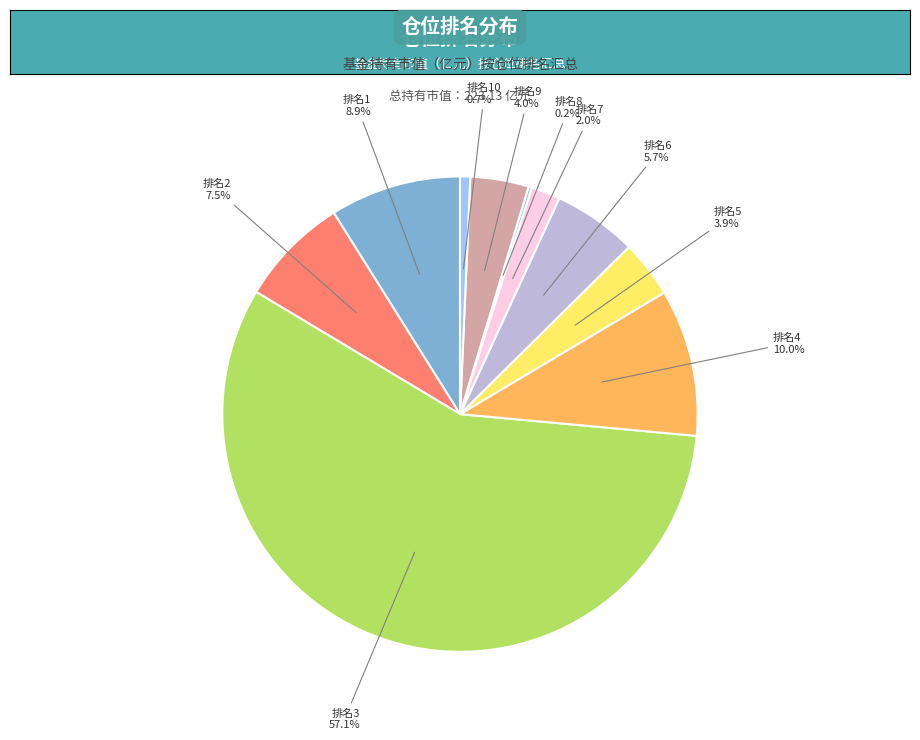

What percentage is NOT represented by 排名6?

94.3%